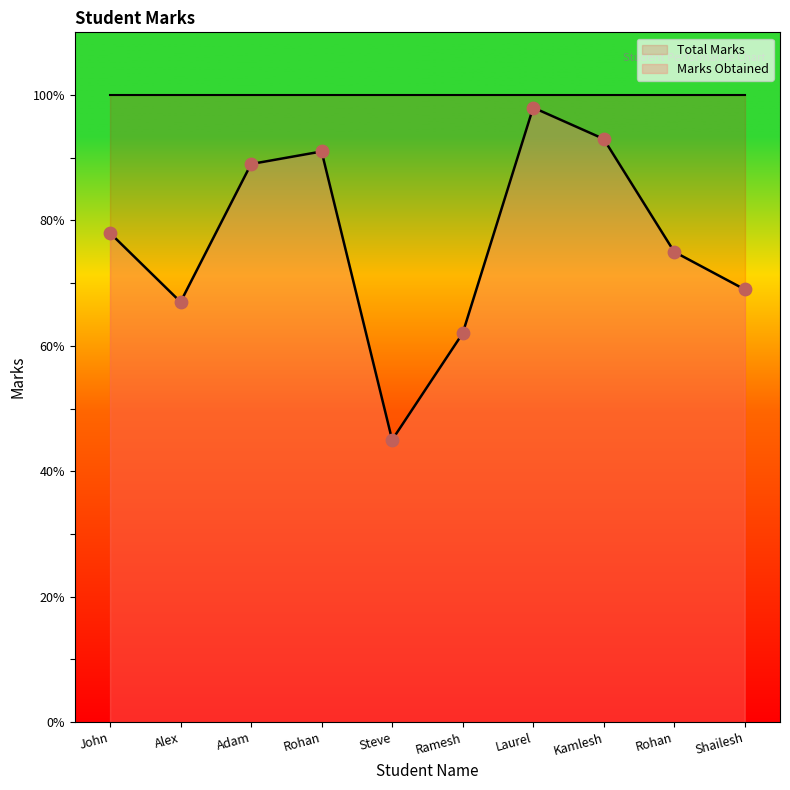

What is the ratio of the value at Adam to the value at Rohan?

1.2